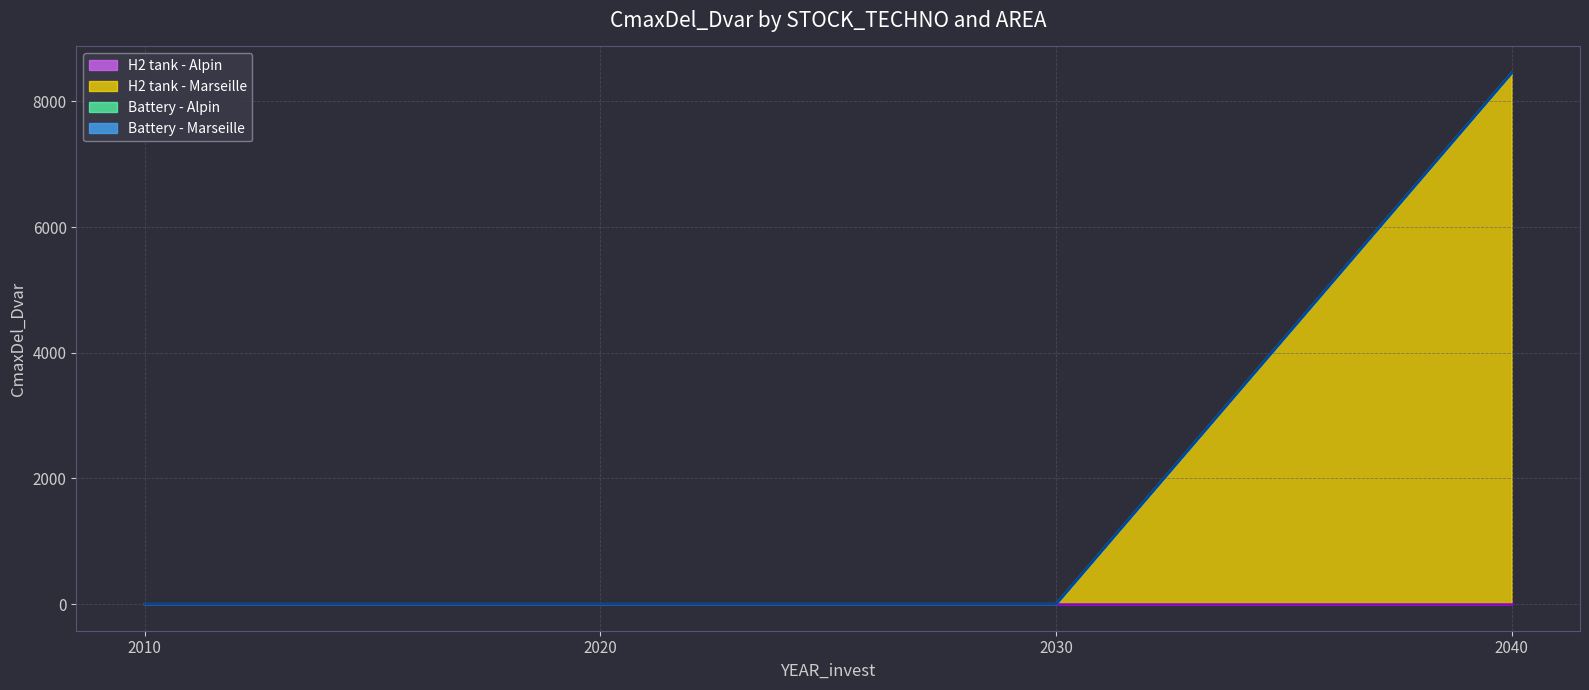

True or false: Battery - Alpin and H2 tank - Alpin cross at least once.

False